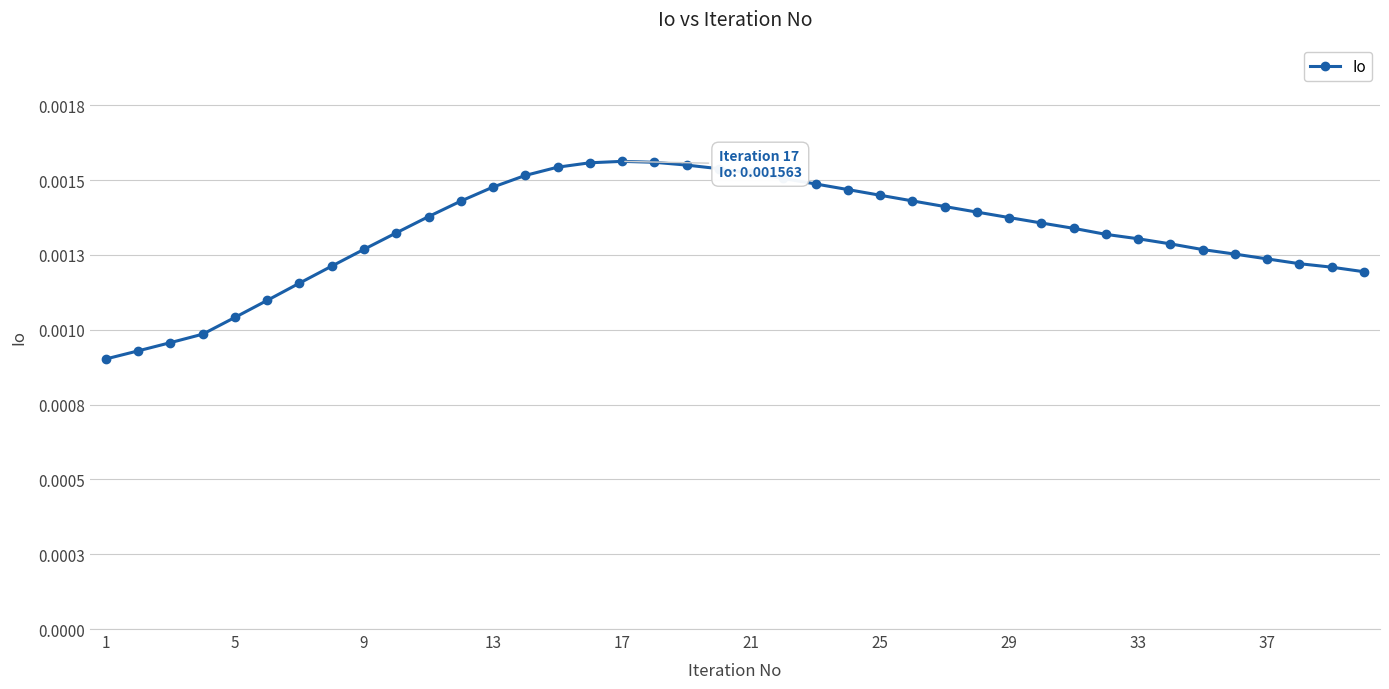

True or false: the data has more than 1 interior local peaks.

False